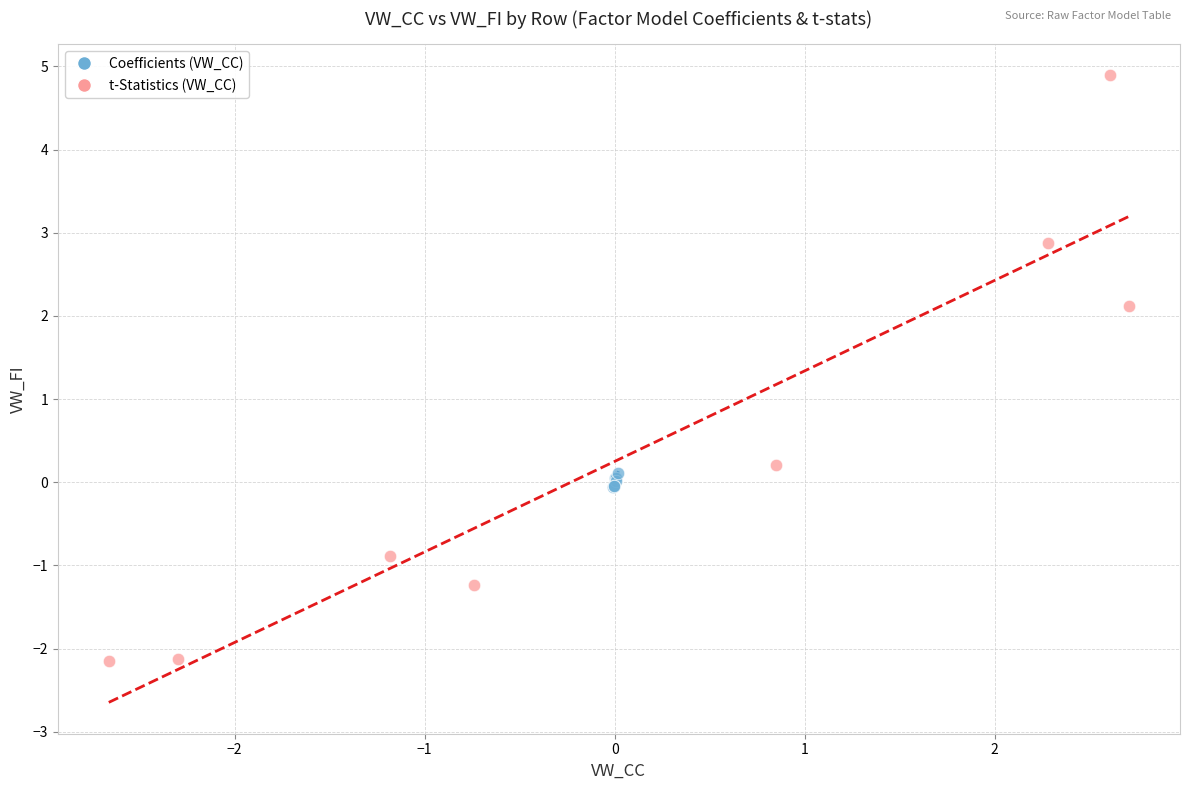

Which series contains the lowest Y value?

t-Statistics (VW_CC)